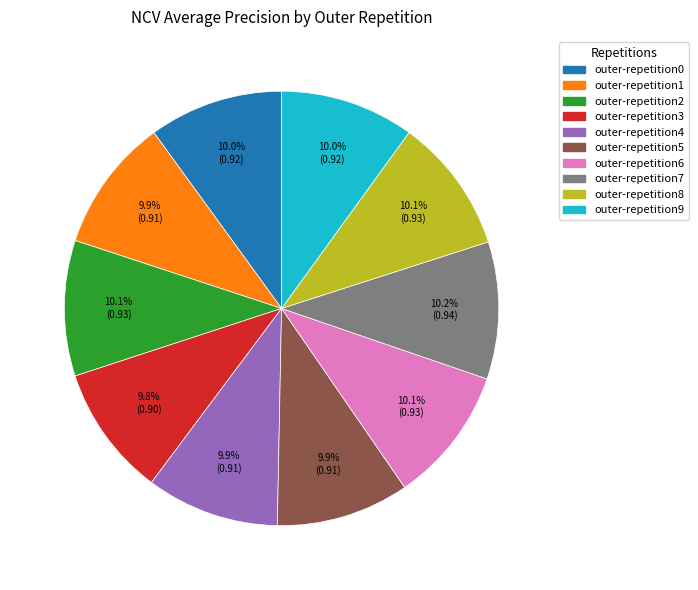

To the nearest percent, what portion does outer-repetition8 represent?

10%